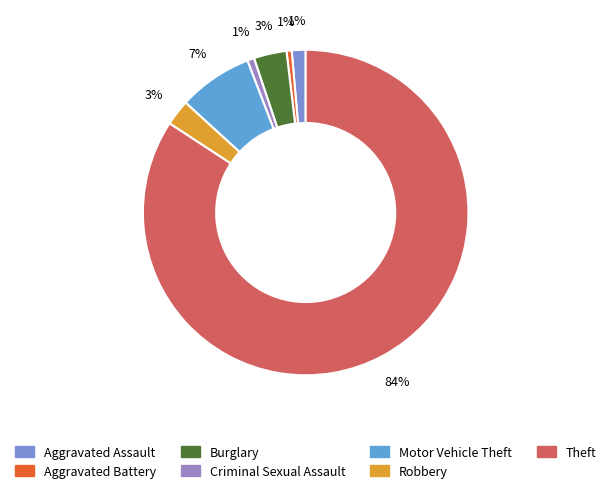

How many slices are in this pie chart?

7